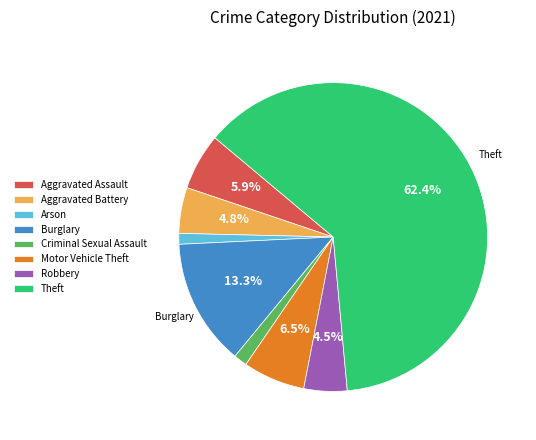

Which category has the biggest portion of the pie?

Theft